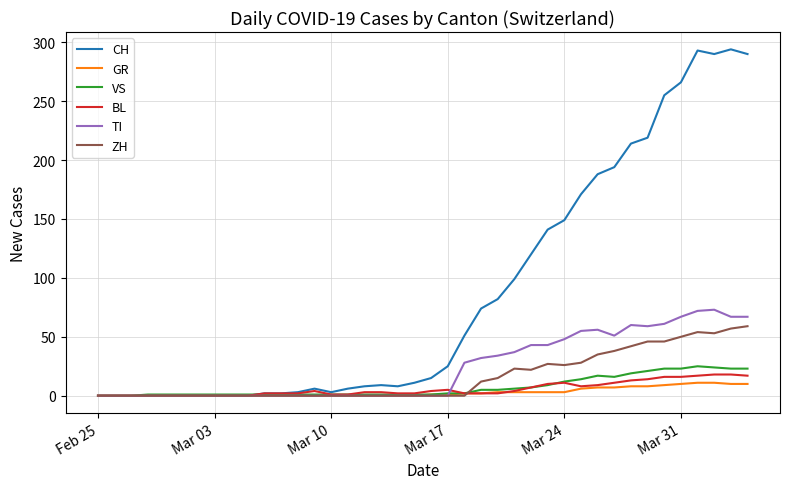

Which series has the largest total across all categories?

CH